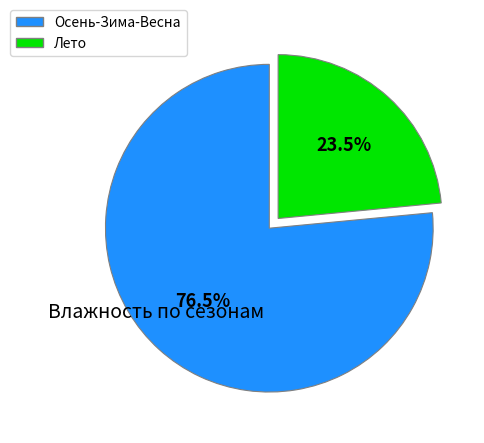

Is there a majority slice in this chart?

Yes